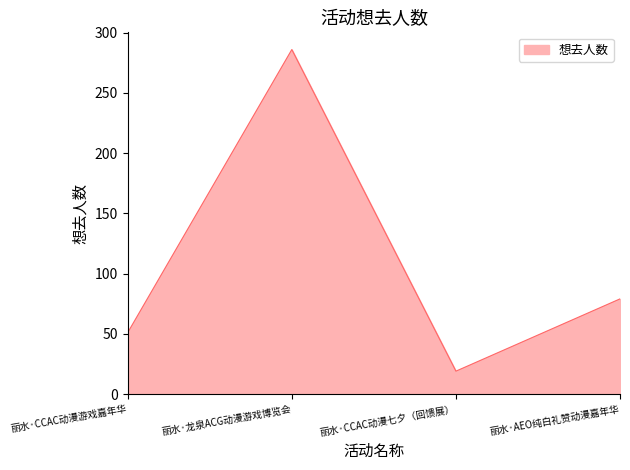

What is the difference between the maximum and minimum values?

267.0